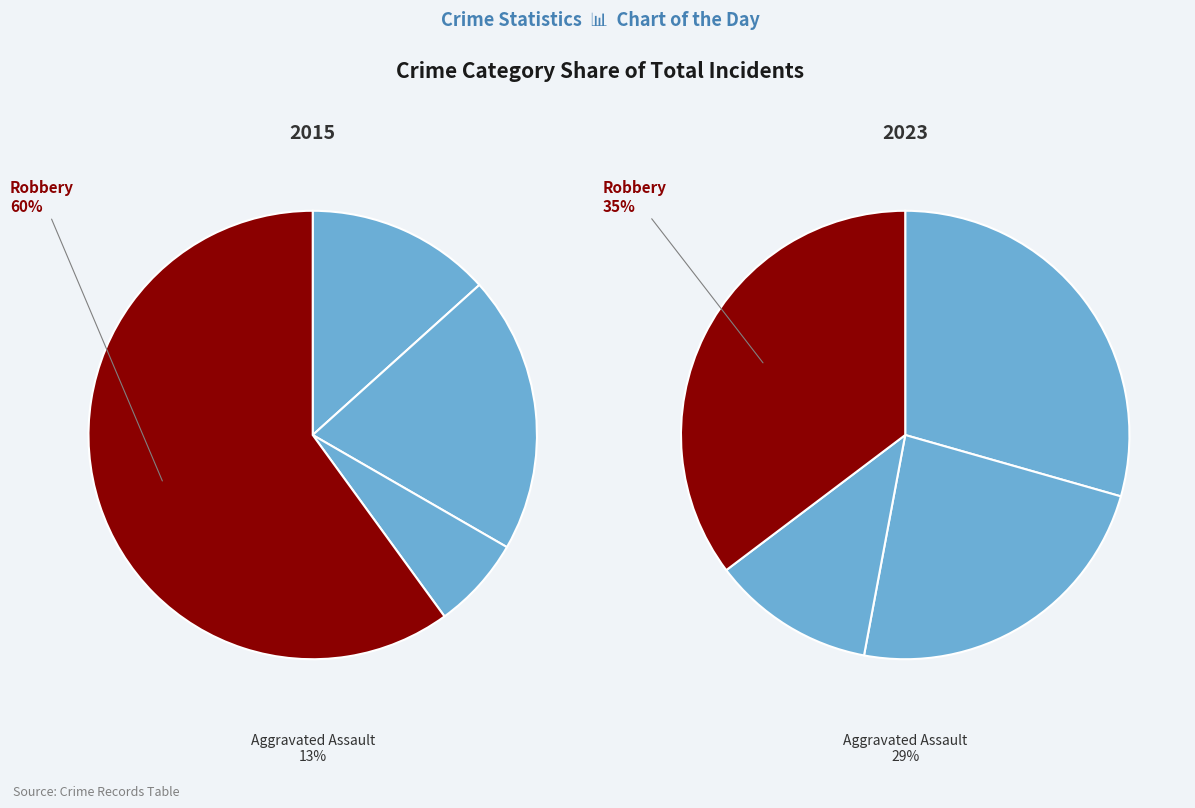

Is it true that values_2015 is 15% of the pie?

False